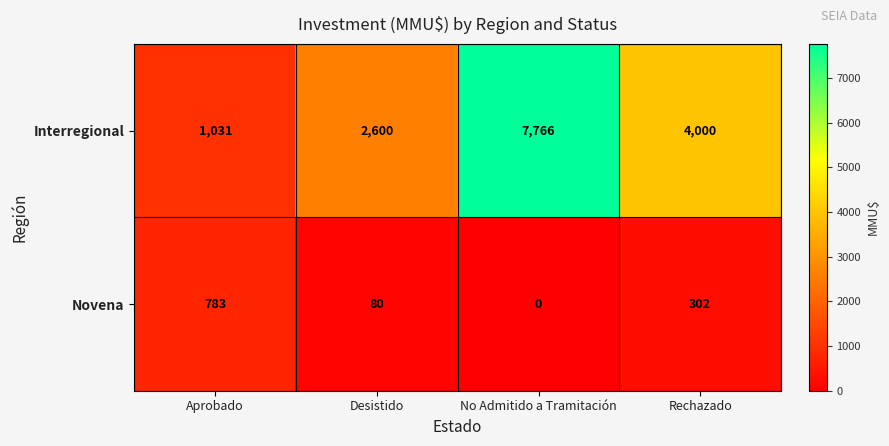

Read the Interregional value at Aprobado, to the nearest 50.

1050